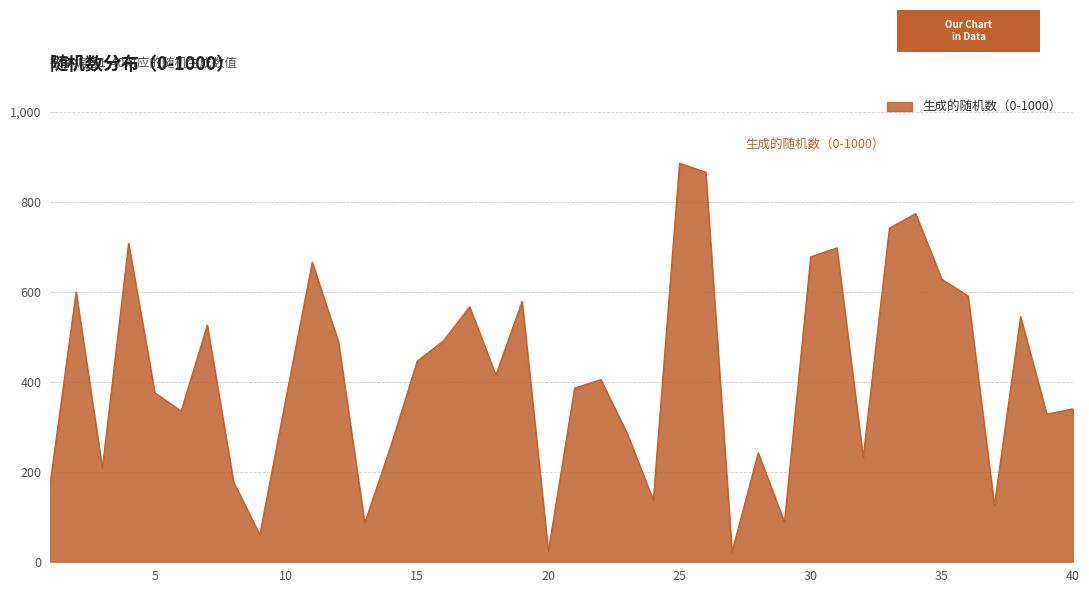

What is the minimum value shown in the chart?

22